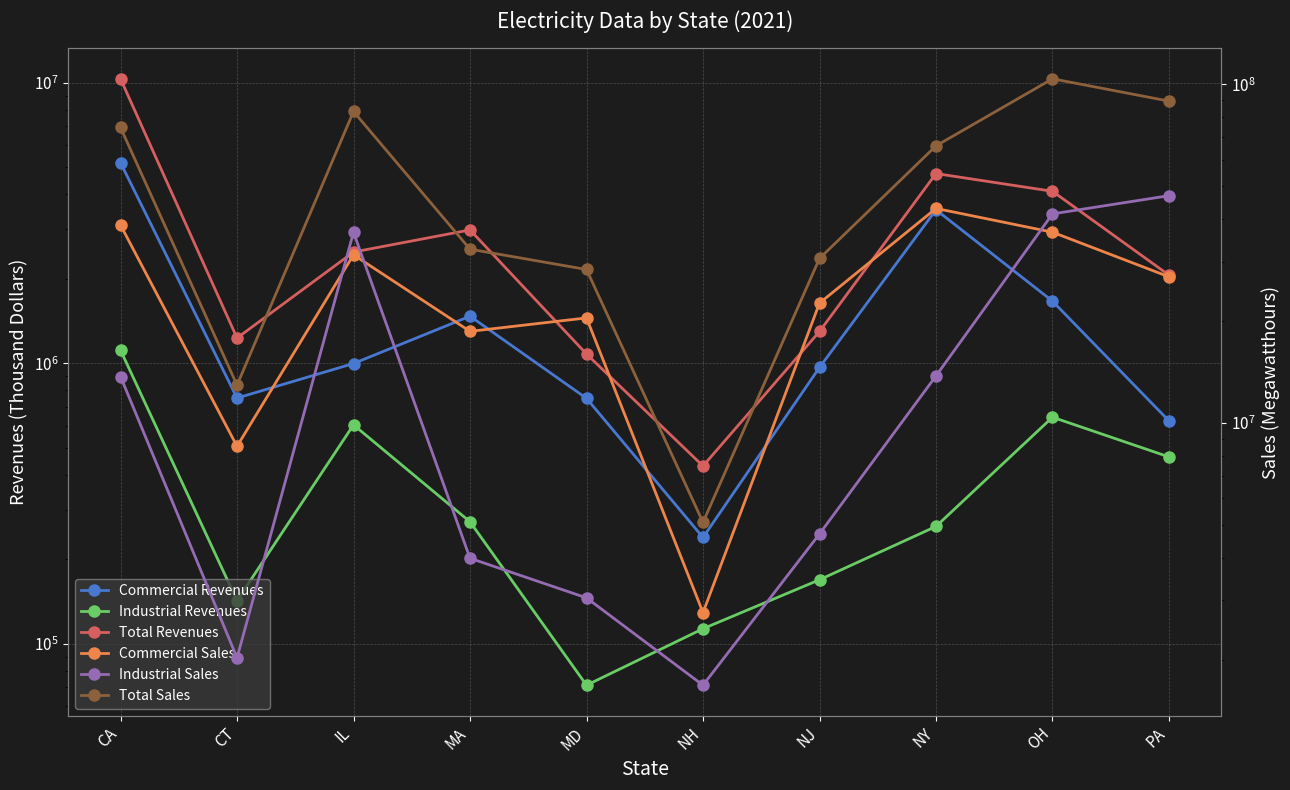

True or false: Commercial Sales and Commercial Revenues intersect in this chart.

False